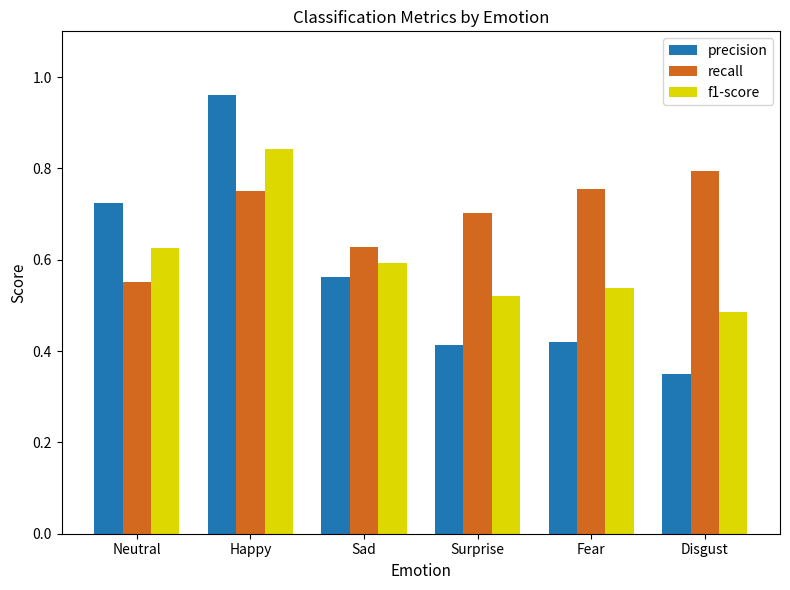

List the labels in order of f1-score value, largest first.

Happy, Neutral, Sad, Fear, Surprise, Disgust